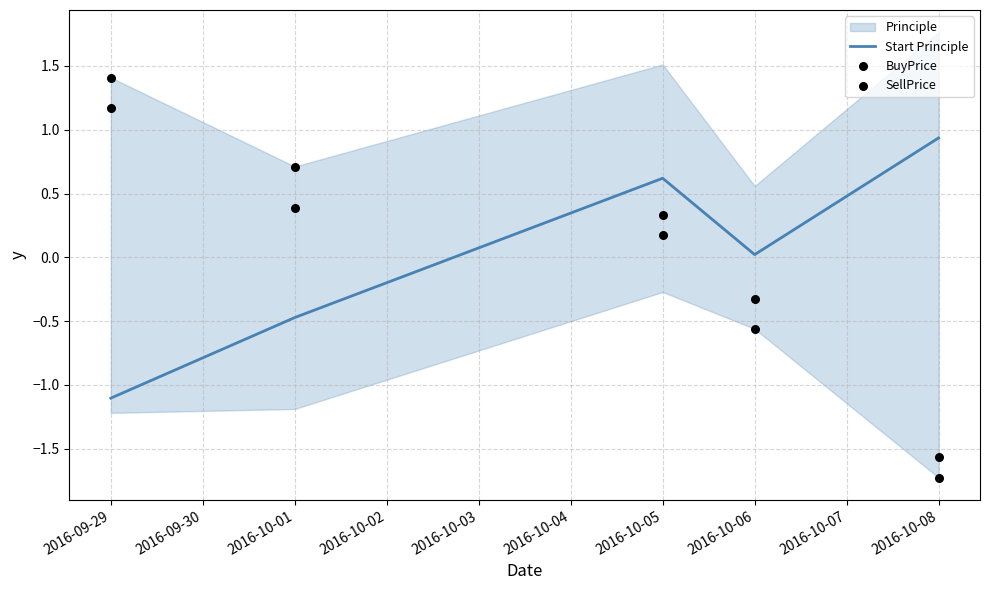

At which label does Start Principle reach its minimum?

2016-09-29